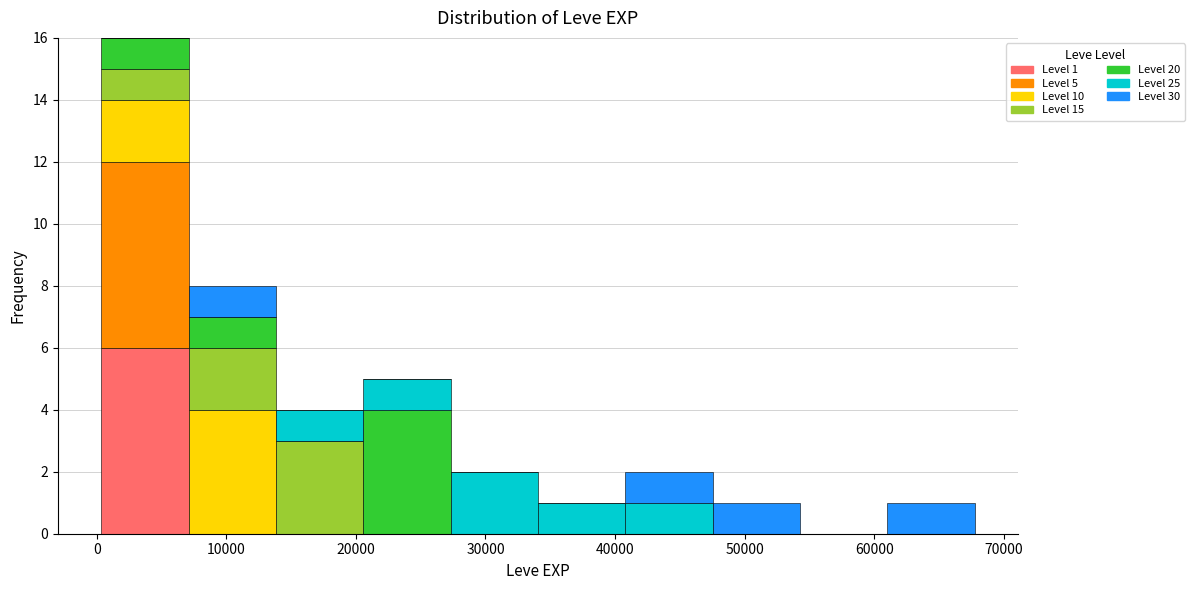

Which range on the x-axis has the tallest stacked bar (by total height)?

0 to 7000